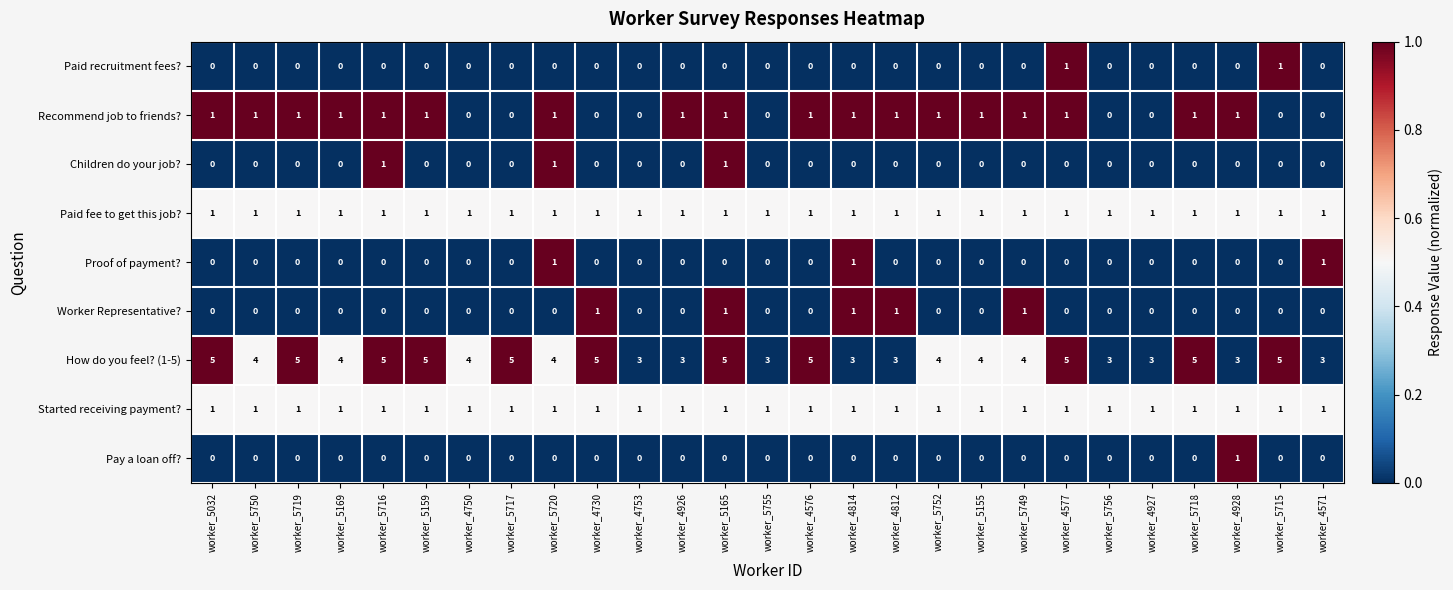

What is the greatest value displayed?

5